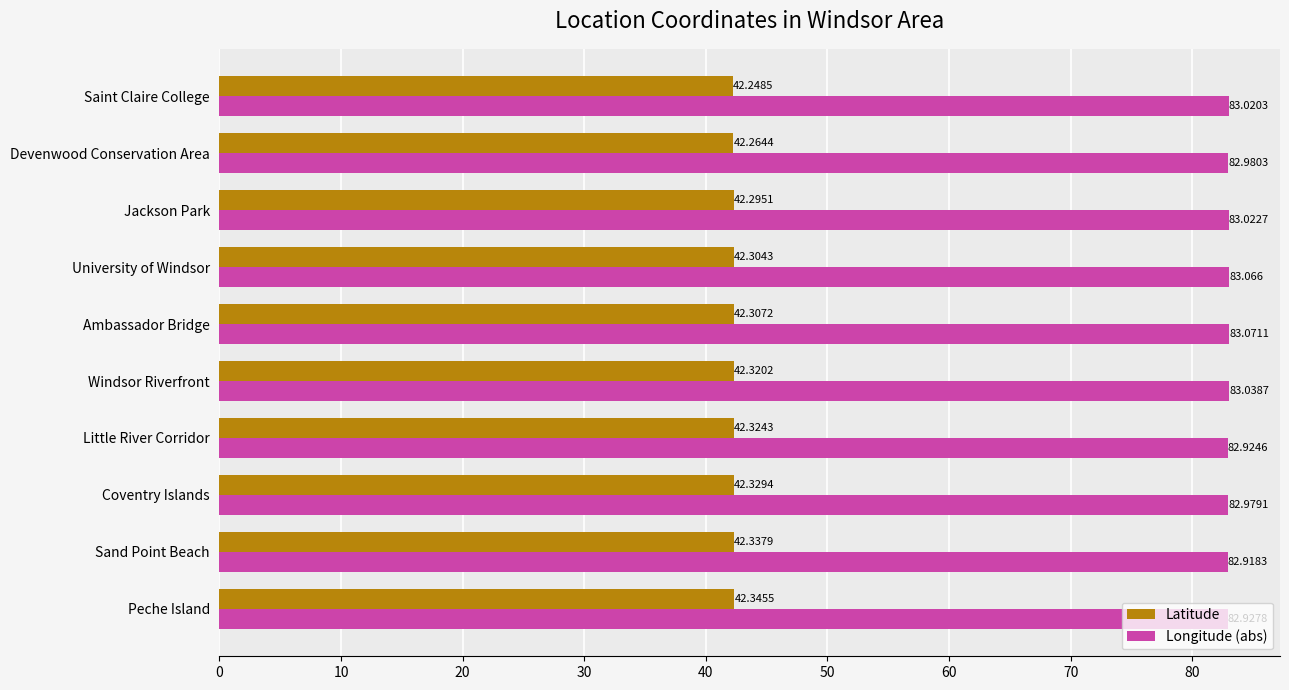

At how many categories does at least one series exceed 58?

10